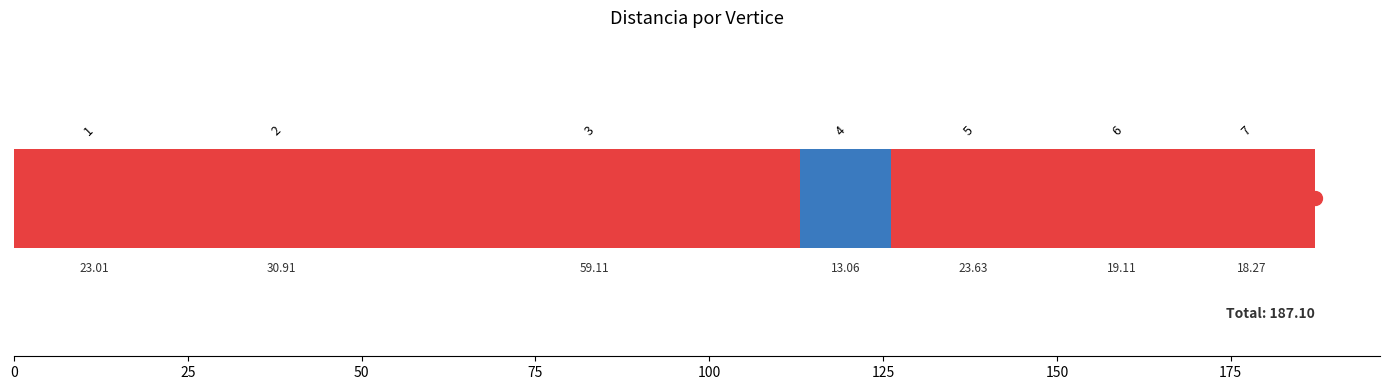

What is the difference between the values at 125 and 75?

6.0